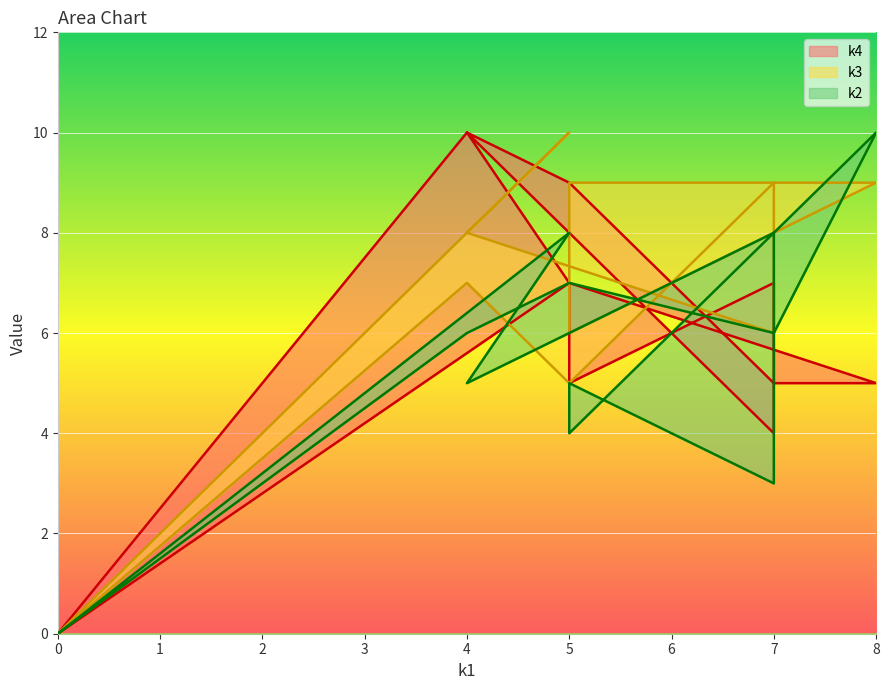

How many interior local valleys does the k4 series have?

2